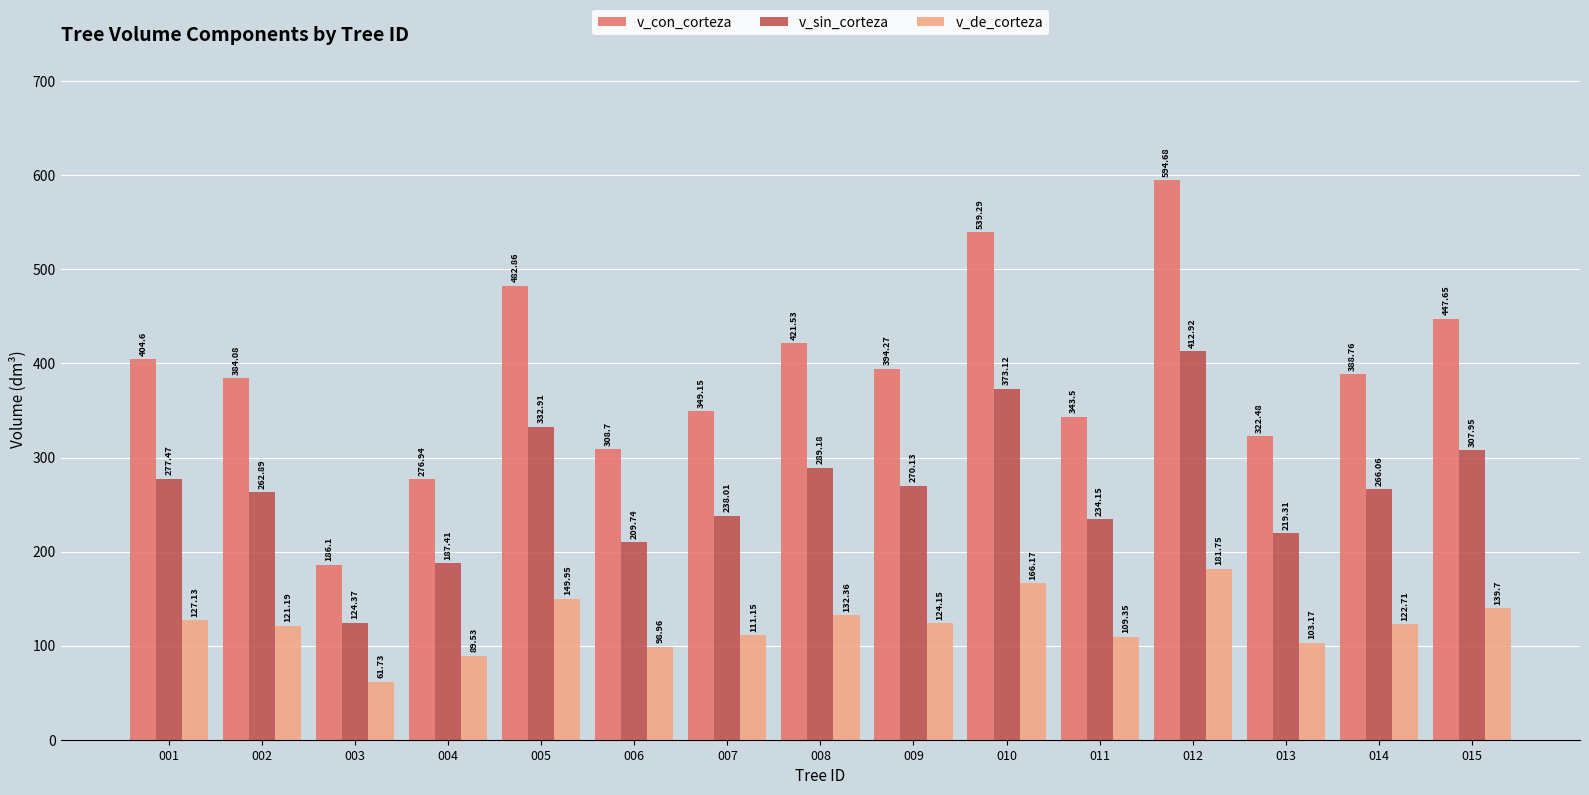

At which label does v_sin_corteza reach its peak?

012